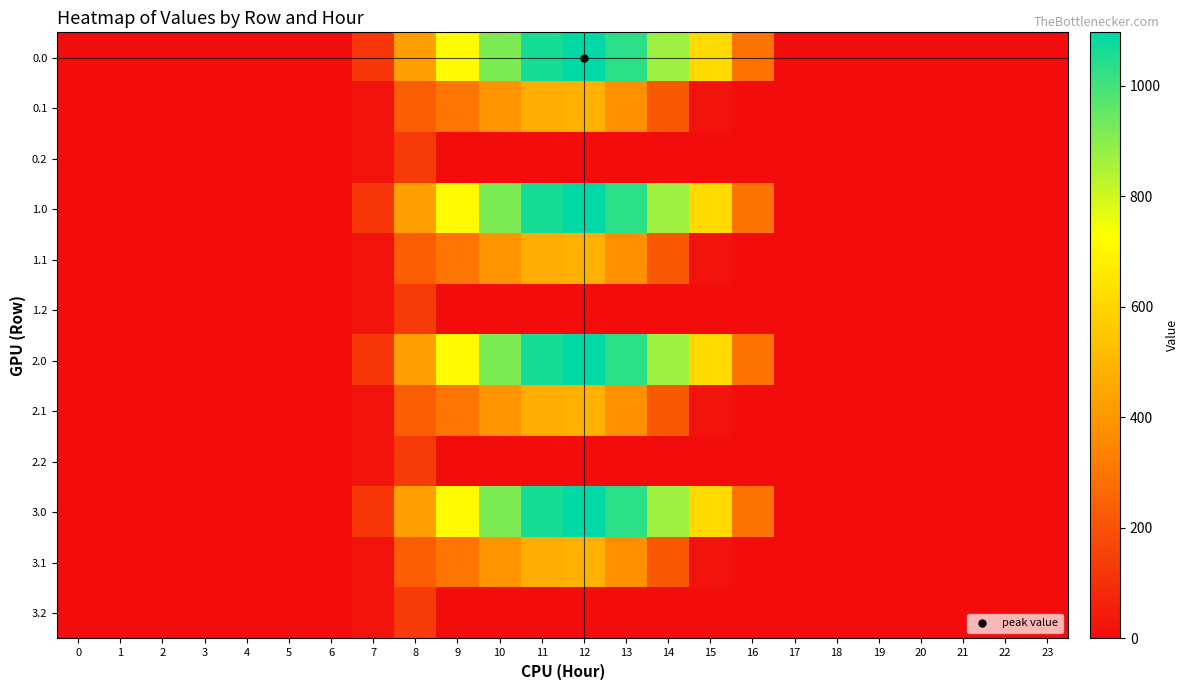

Reading left to right, transcribe all the data shown in this chart.

0.0: 0=0.0	1=0.0	2=0.0	3=0.0	4=0.0	5=0.0	6=0.0	7=120.6	8=430.3	9=716.9	10=916.2	11=1060.3	12=1096.7	13=1032.9	14=870.6	15=615.9	16=294.5	17=0.0	18=0.0	19=0.0	20=0.0	21=0.0	22=0.0	23=0.0
0.1: 0=0.0	1=0.0	2=0.0	3=0.0	4=0.0	5=0.0	6=0.0	7=17.7	8=227.5	9=295.9	10=388.1	11=471.7	12=485.4	13=382.7	14=219.2	15=17.3	16=0.0	17=0.0	18=0.0	19=0.0	20=0.0	21=0.0	22=0.0	23=0.0
0.2: 0=0.0	1=0.0	2=0.0	3=0.0	4=0.0	5=0.0	6=0.0	7=22.3	8=134.2	9=0.0	10=0.0	11=0.0	12=0.0	13=0.0	14=0.0	15=0.0	16=0.0	17=0.0	18=0.0	19=0.0	20=0.0	21=0.0	22=0.0	23=0.0
1.0: 0=0.0	1=0.0	2=0.0	3=0.0	4=0.0	5=0.0	6=0.0	7=120.6	8=430.3	9=716.9	10=916.2	11=1060.3	12=1096.7	13=1032.9	14=870.6	15=615.9	16=294.5	17=0.0	18=0.0	19=0.0	20=0.0	21=0.0	22=0.0	23=0.0
1.1: 0=0.0	1=0.0	2=0.0	3=0.0	4=0.0	5=0.0	6=0.0	7=17.7	8=227.5	9=295.9	10=388.1	11=471.7	12=485.4	13=382.7	14=219.2	15=17.3	16=0.0	17=0.0	18=0.0	19=0.0	20=0.0	21=0.0	22=0.0	23=0.0
1.2: 0=0.0	1=0.0	2=0.0	3=0.0	4=0.0	5=0.0	6=0.0	7=22.3	8=134.2	9=0.0	10=0.0	11=0.0	12=0.0	13=0.0	14=0.0	15=0.0	16=0.0	17=0.0	18=0.0	19=0.0	20=0.0	21=0.0	22=0.0	23=0.0
2.0: 0=0.0	1=0.0	2=0.0	3=0.0	4=0.0	5=0.0	6=0.0	7=120.6	8=430.3	9=716.9	10=916.2	11=1060.3	12=1096.7	13=1032.9	14=870.6	15=615.9	16=294.5	17=0.0	18=0.0	19=0.0	20=0.0	21=0.0	22=0.0	23=0.0
2.1: 0=0.0	1=0.0	2=0.0	3=0.0	4=0.0	5=0.0	6=0.0	7=17.7	8=227.5	9=295.9	10=388.1	11=471.7	12=485.4	13=382.7	14=219.2	15=17.3	16=0.0	17=0.0	18=0.0	19=0.0	20=0.0	21=0.0	22=0.0	23=0.0
2.2: 0=0.0	1=0.0	2=0.0	3=0.0	4=0.0	5=0.0	6=0.0	7=22.3	8=134.2	9=0.0	10=0.0	11=0.0	12=0.0	13=0.0	14=0.0	15=0.0	16=0.0	17=0.0	18=0.0	19=0.0	20=0.0	21=0.0	22=0.0	23=0.0
3.0: 0=0.0	1=0.0	2=0.0	3=0.0	4=0.0	5=0.0	6=0.0	7=120.6	8=430.3	9=716.9	10=916.2	11=1060.3	12=1096.7	13=1032.9	14=870.6	15=615.9	16=294.5	17=0.0	18=0.0	19=0.0	20=0.0	21=0.0	22=0.0	23=0.0
3.1: 0=0.0	1=0.0	2=0.0	3=0.0	4=0.0	5=0.0	6=0.0	7=17.7	8=227.5	9=295.9	10=388.1	11=471.7	12=485.4	13=382.7	14=219.2	15=17.3	16=0.0	17=0.0	18=0.0	19=0.0	20=0.0	21=0.0	22=0.0	23=0.0
3.2: 0=0.0	1=0.0	2=0.0	3=0.0	4=0.0	5=0.0	6=0.0	7=22.3	8=134.2	9=0.0	10=0.0	11=0.0	12=0.0	13=0.0	14=0.0	15=0.0	16=0.0	17=0.0	18=0.0	19=0.0	20=0.0	21=0.0	22=0.0	23=0.0